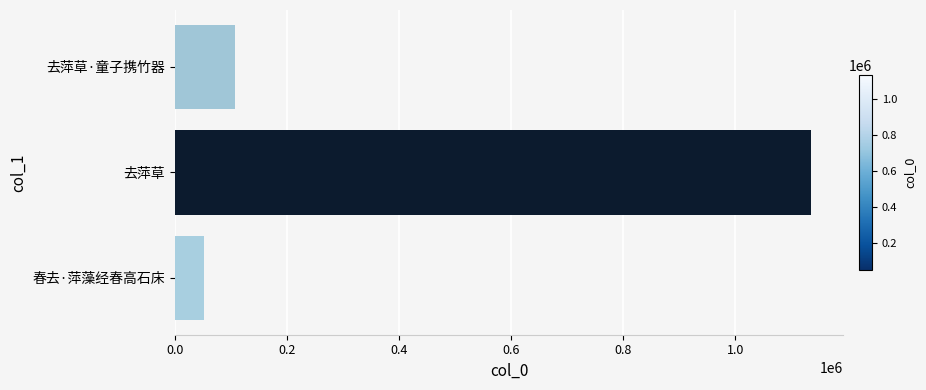

Reading top to bottom, what are all the values shown in this chart?

106381	1135889	52070